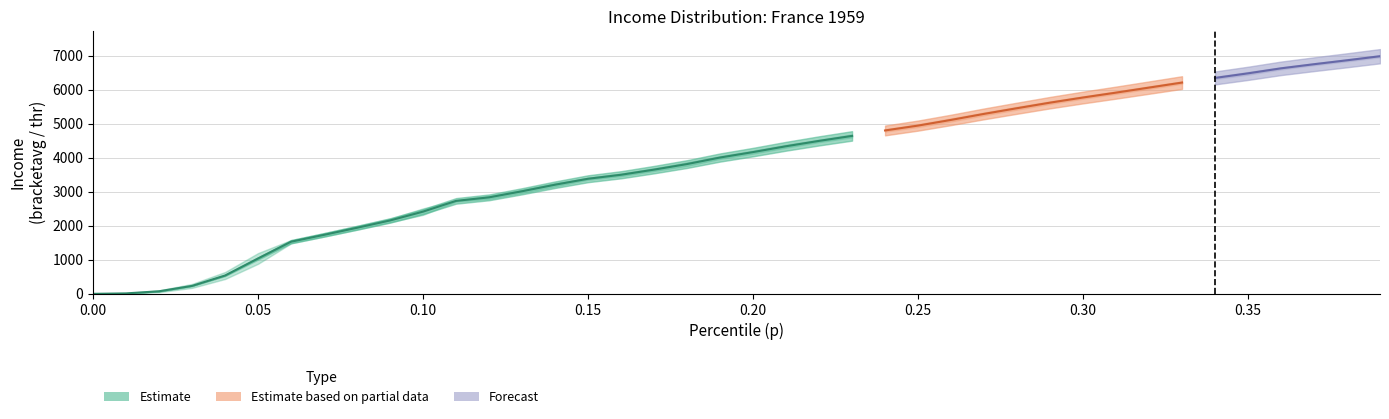

How many data points in p are above 0?

39